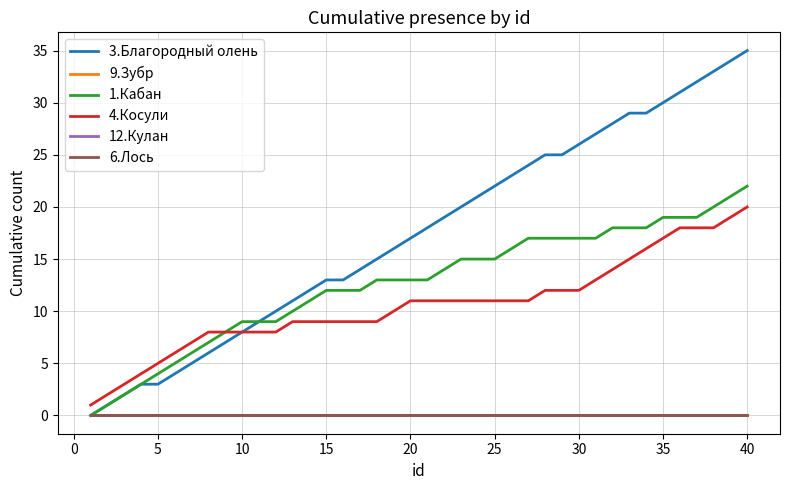

Reading left to right, transcribe all the data shown in this chart.

3.Благородный олень: 0	1	2	3	3	4	5	6	7	8	9	10	11	12	13	13	14	15	16	17	18	19	20	21	22	23	24	25	25	26	27	28	29	29	30	31	32	33	34	35
9.Зубр: 0	0	0	0	0	0	0	0	0	0	0	0	0	0	0	0	0	0	0	0	0	0	0	0	0	0	0	0	0	0	0	0	0	0	0	0	0	0	0	0
1.Кабан: 0	1	2	3	4	5	6	7	8	9	9	9	10	11	12	12	12	13	13	13	13	14	15	15	15	16	17	17	17	17	17	18	18	18	19	19	19	20	21	22
4.Косули: 1	2	3	4	5	6	7	8	8	8	8	8	9	9	9	9	9	9	10	11	11	11	11	11	11	11	11	12	12	12	13	14	15	16	17	18	18	18	19	20
12.Кулан: 0	0	0	0	0	0	0	0	0	0	0	0	0	0	0	0	0	0	0	0	0	0	0	0	0	0	0	0	0	0	0	0	0	0	0	0	0	0	0	0
6.Лось: 0	0	0	0	0	0	0	0	0	0	0	0	0	0	0	0	0	0	0	0	0	0	0	0	0	0	0	0	0	0	0	0	0	0	0	0	0	0	0	0